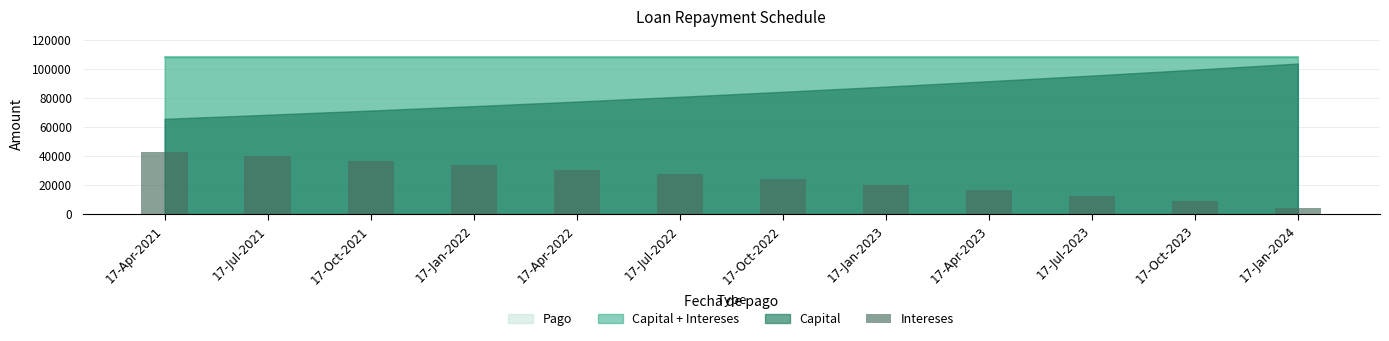

Are the bars grouped side by side (vs. stacked)?

No